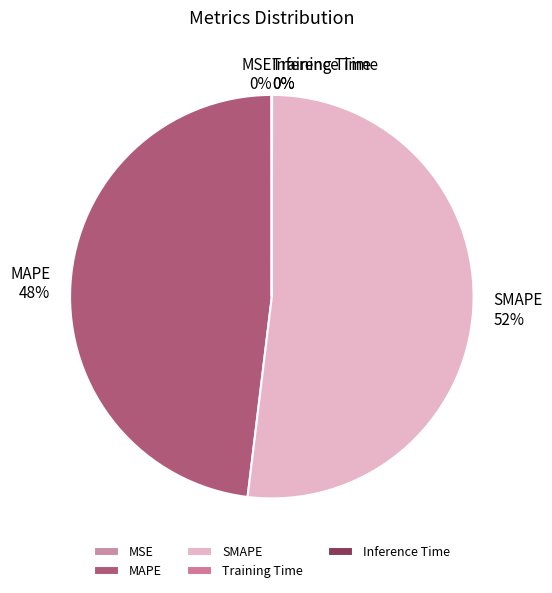

What is the majority slice?

SMAPE